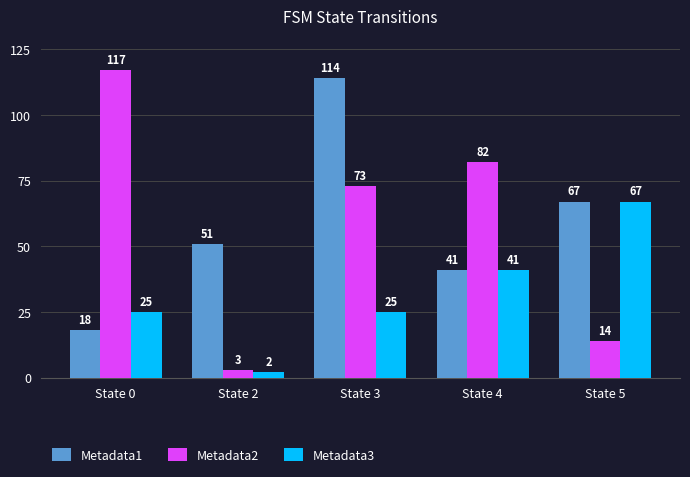

True or false: Metadata1 has a value of 31 at State 2.

False